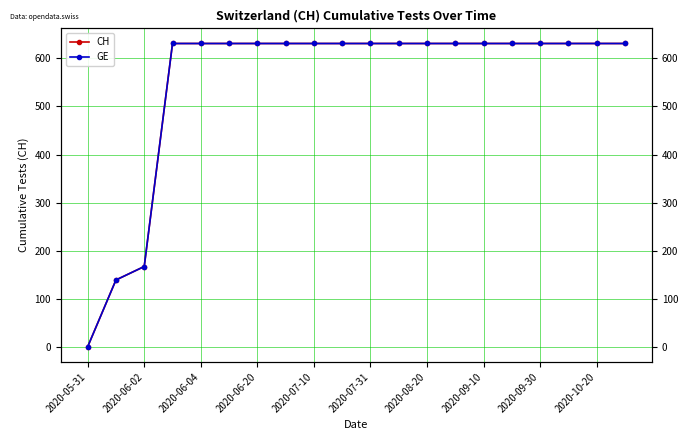

What is the maximum value shown in the chart?

631